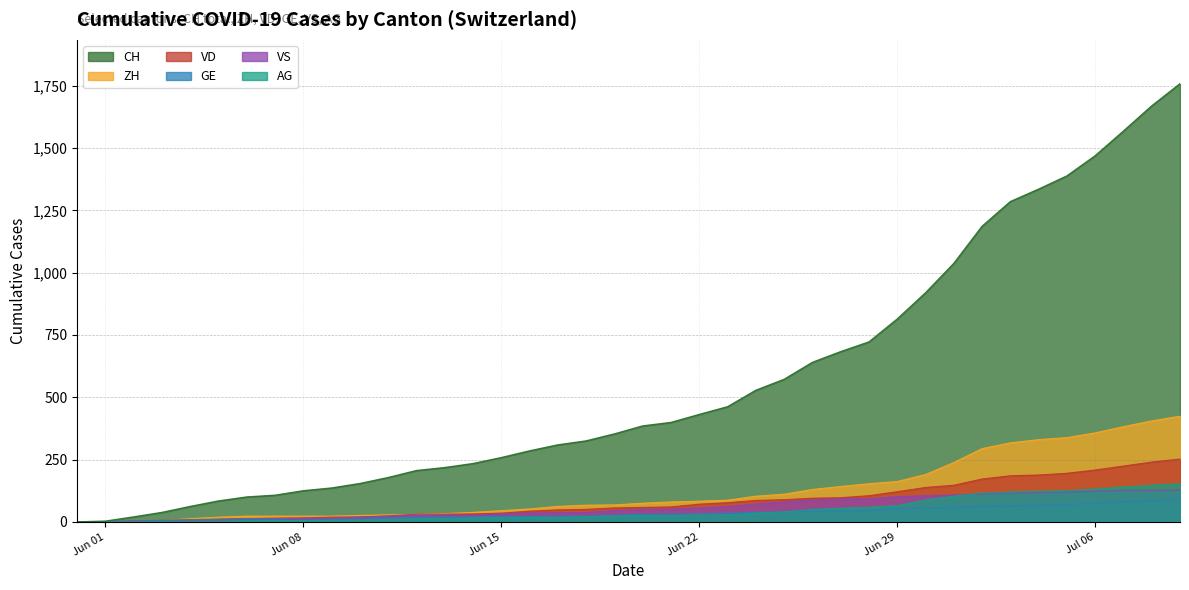

Which series has the largest total across all categories?

CH